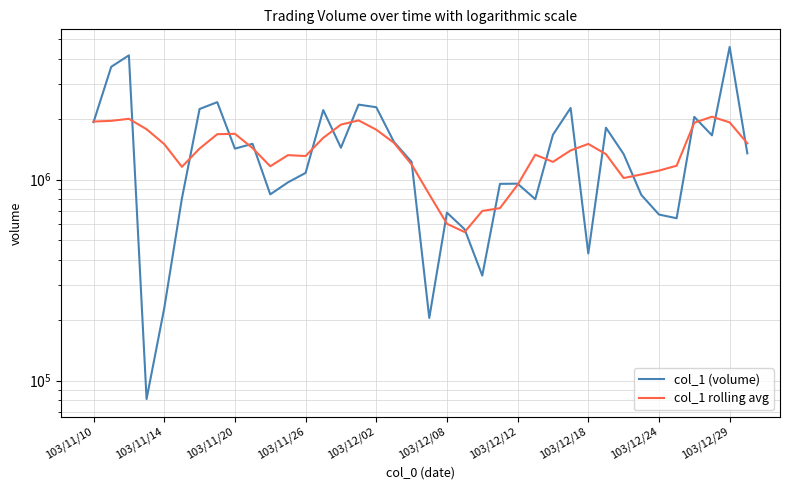

Which series ends up on top after the final intersection of col_1 rolling avg and col_1 (volume)?

col_1 rolling avg